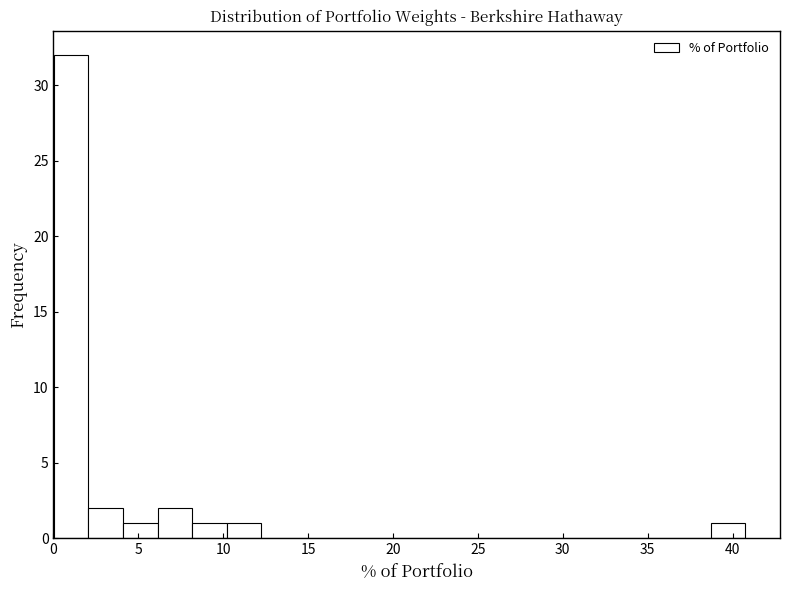

Which range on the x-axis has the tallest bar?

0.0 to 2.0